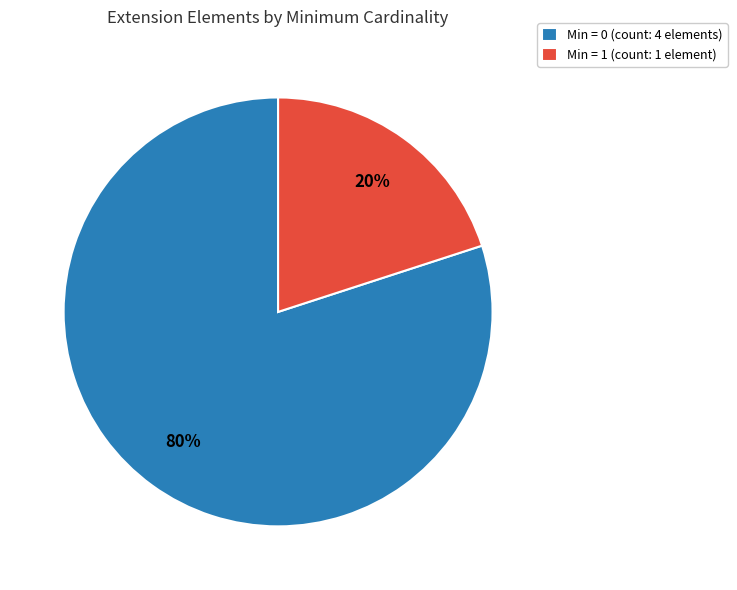

Does any single category account for the majority?

Yes